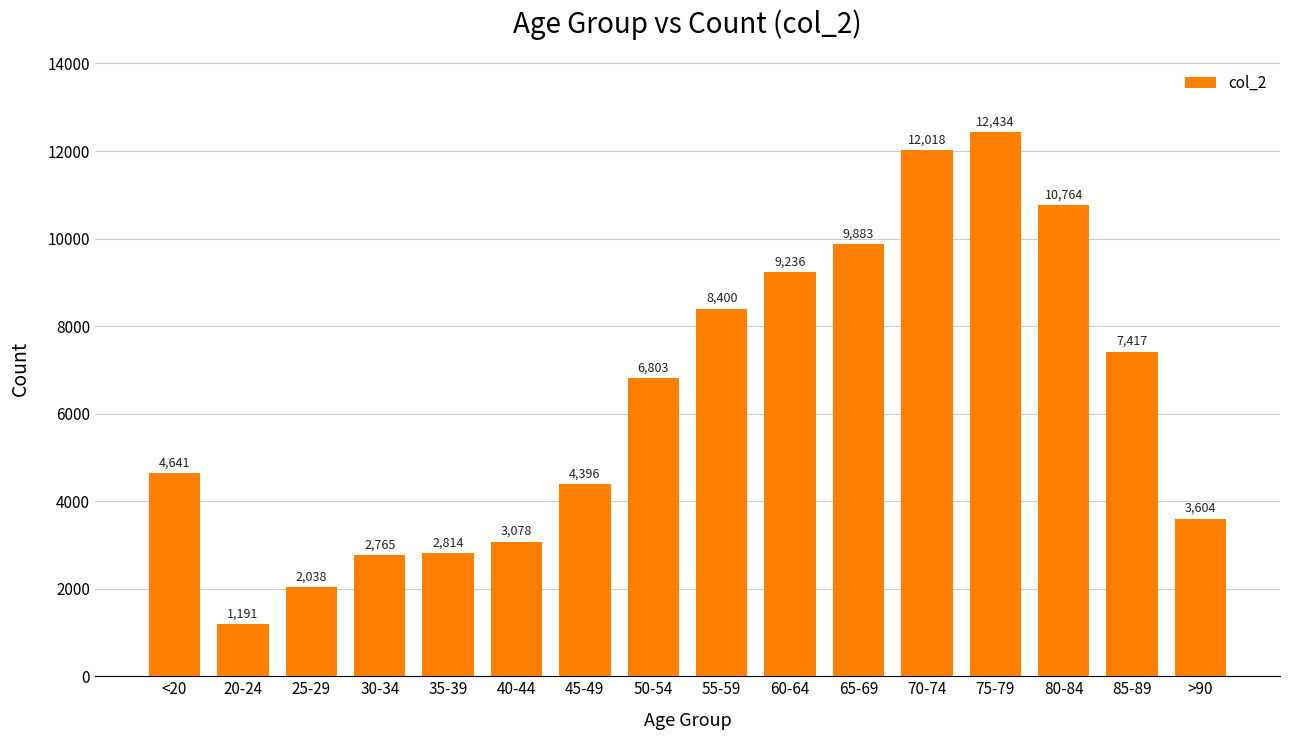

What is the smallest value displayed?

1191